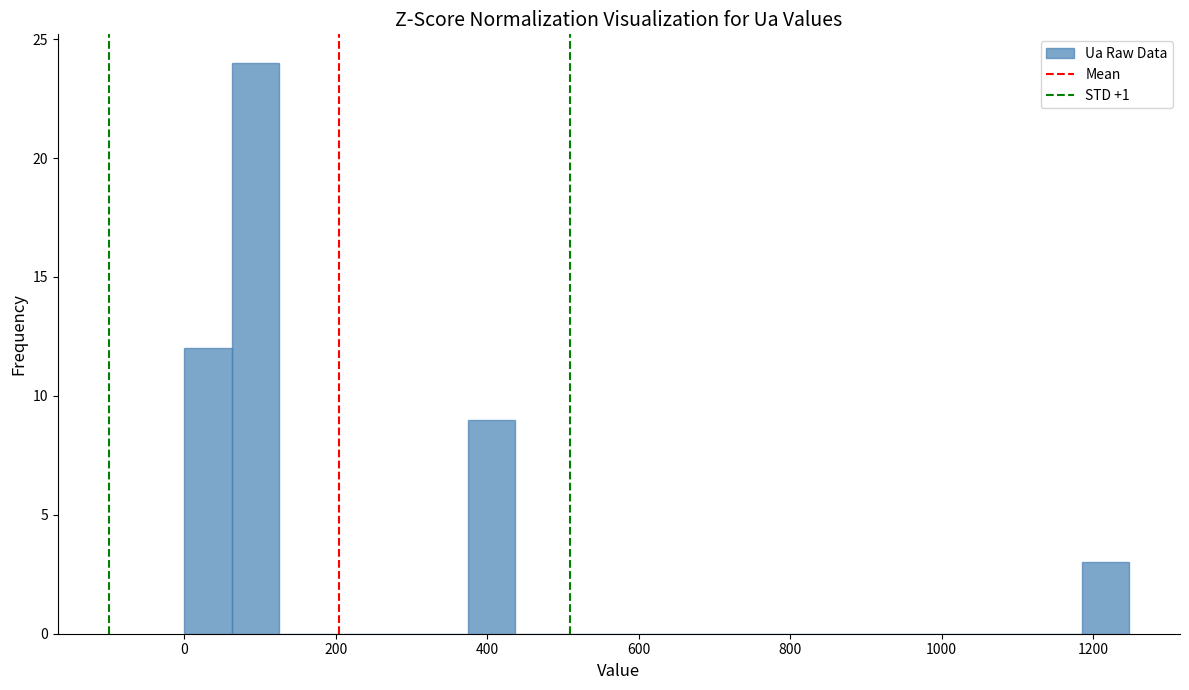

Around what value on the x-axis is the tallest bar? Give the approximate position of its centre, as read against the axis.

100